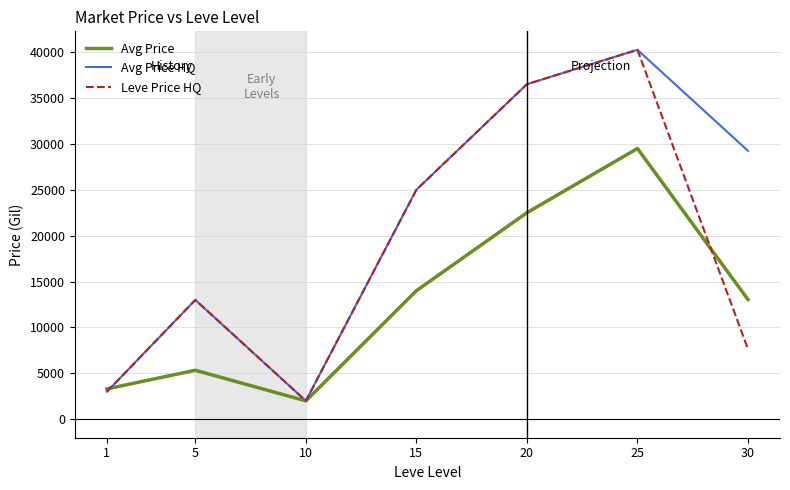

At which category does Avg Price HQ reach its first local peak?

5